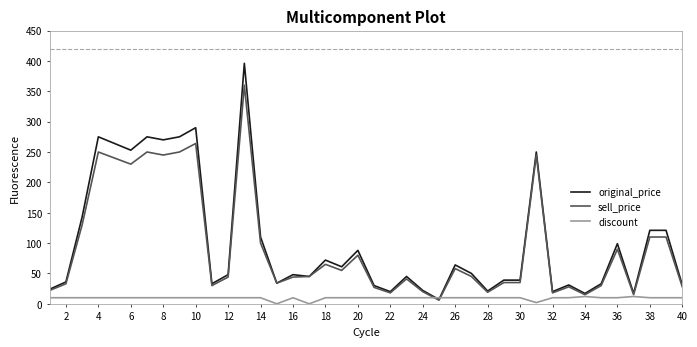

Does the chart have visible grid lines?

No